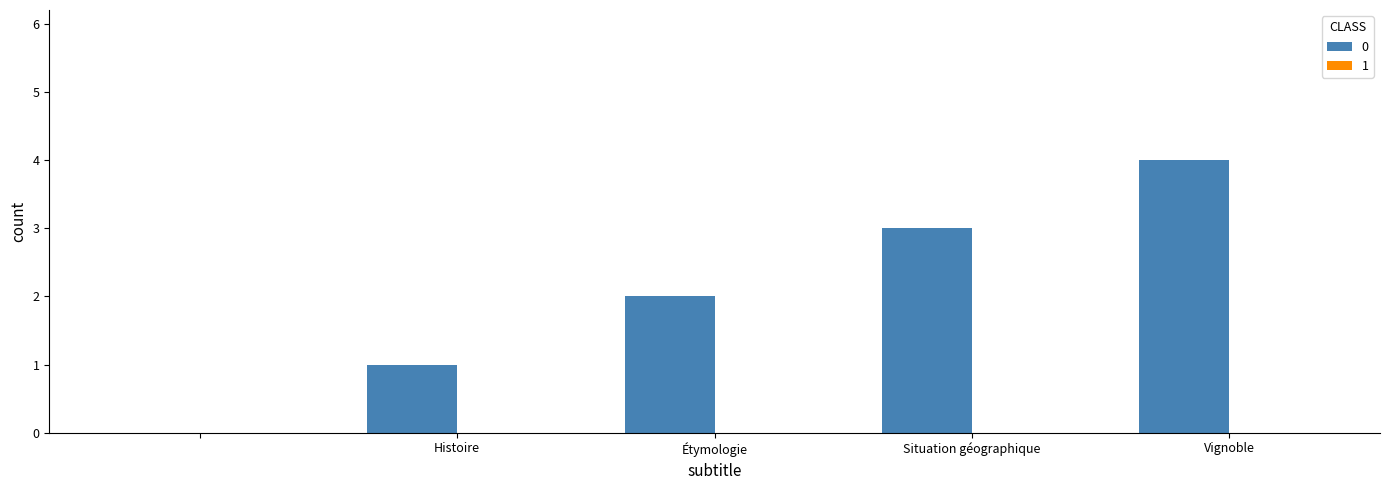

How many series are shown in this chart?

1